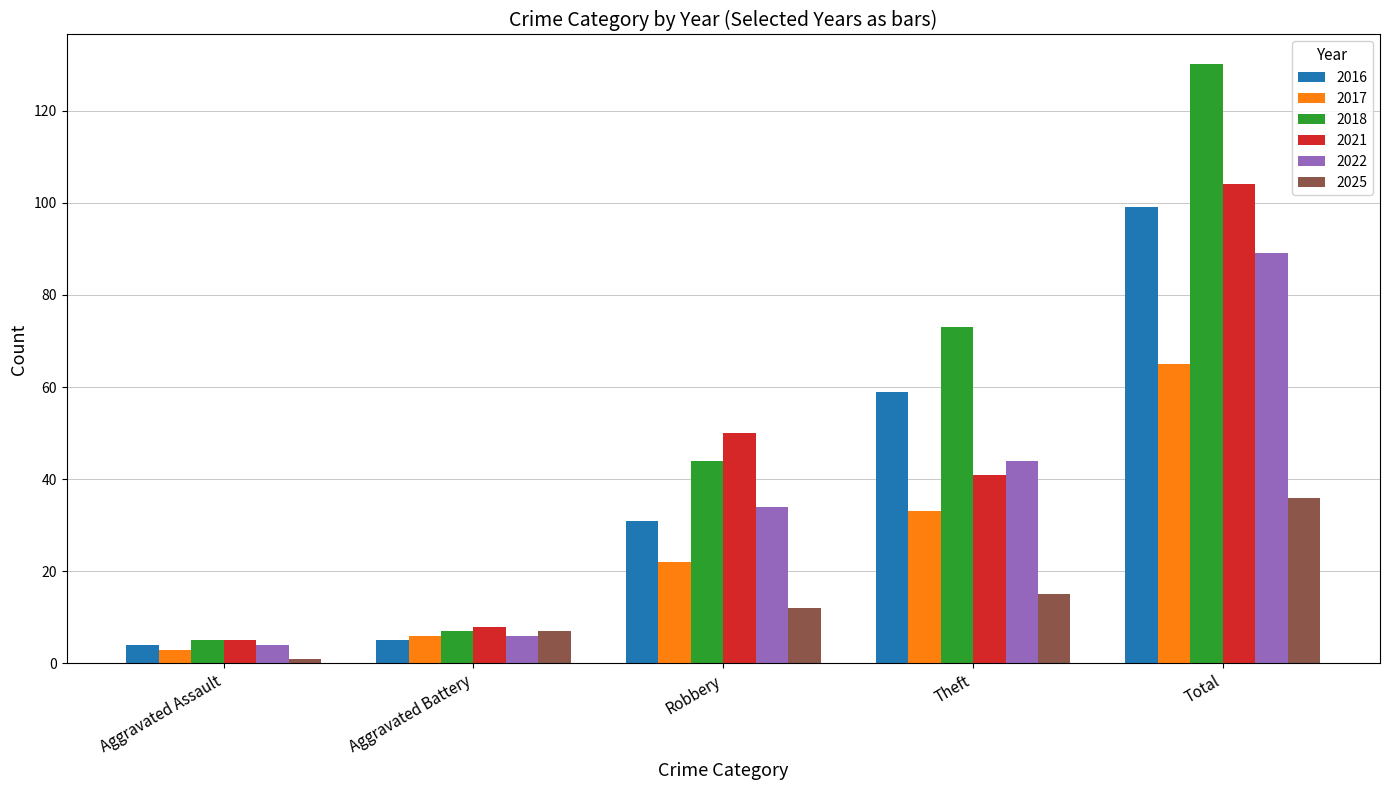

Which label corresponds to the largest value in the chart?

Total